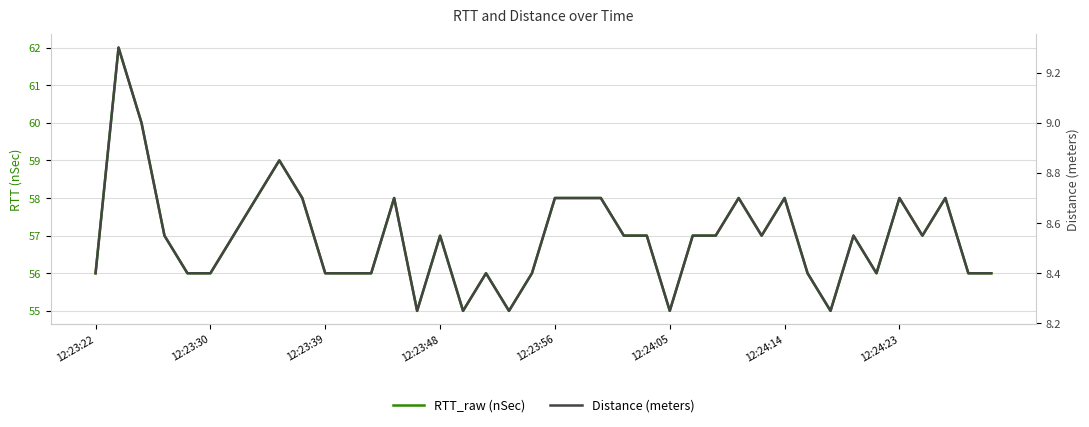

Reading right to left, transcribe all the data shown in this chart.

RTT_raw (nSec): 56.0	56.0	58.0	57.0	58.0	56.0	57.0	55.0	56.0	58.0	57.0	58.0	57.0	57.0	55.0	57.0	57.0	58.0	58.0	58.0	56.0	55.0	56.0	55.0	57.0	55.0	58.0	56.0	56.0	56.0	58.0	59.0	58.0	57.0	56.0	56.0	57.0	60.0	62.0	56.0
Distance (meters): 8.4	8.4	8.7	8.6	8.7	8.4	8.6	8.2	8.4	8.7	8.6	8.7	8.6	8.6	8.2	8.6	8.6	8.7	8.7	8.7	8.4	8.2	8.4	8.2	8.6	8.2	8.7	8.4	8.4	8.4	8.7	8.8	8.7	8.6	8.4	8.4	8.6	9.0	9.3	8.4